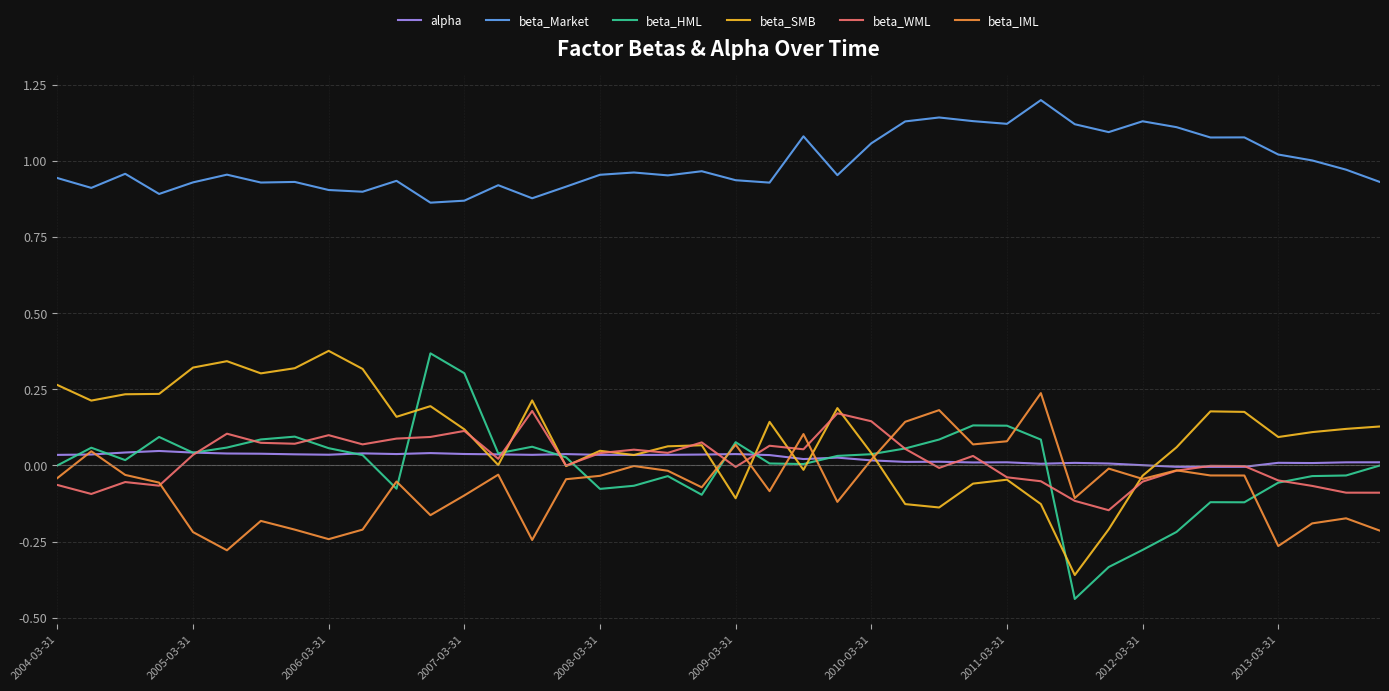

In beta_Market, how many points are lower than both neighbors (excluding endpoints)?

12